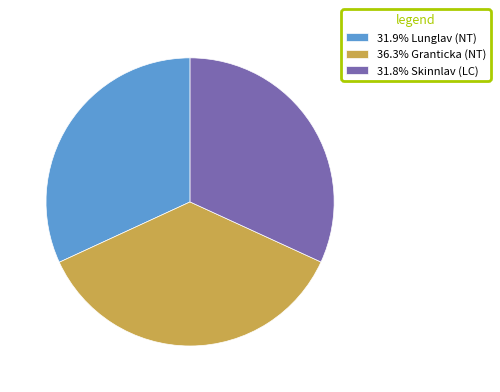

Do 31.8% Skinnlav (LC) and 31.9% Lunglav (NT) together represent more than half of the pie?

Yes